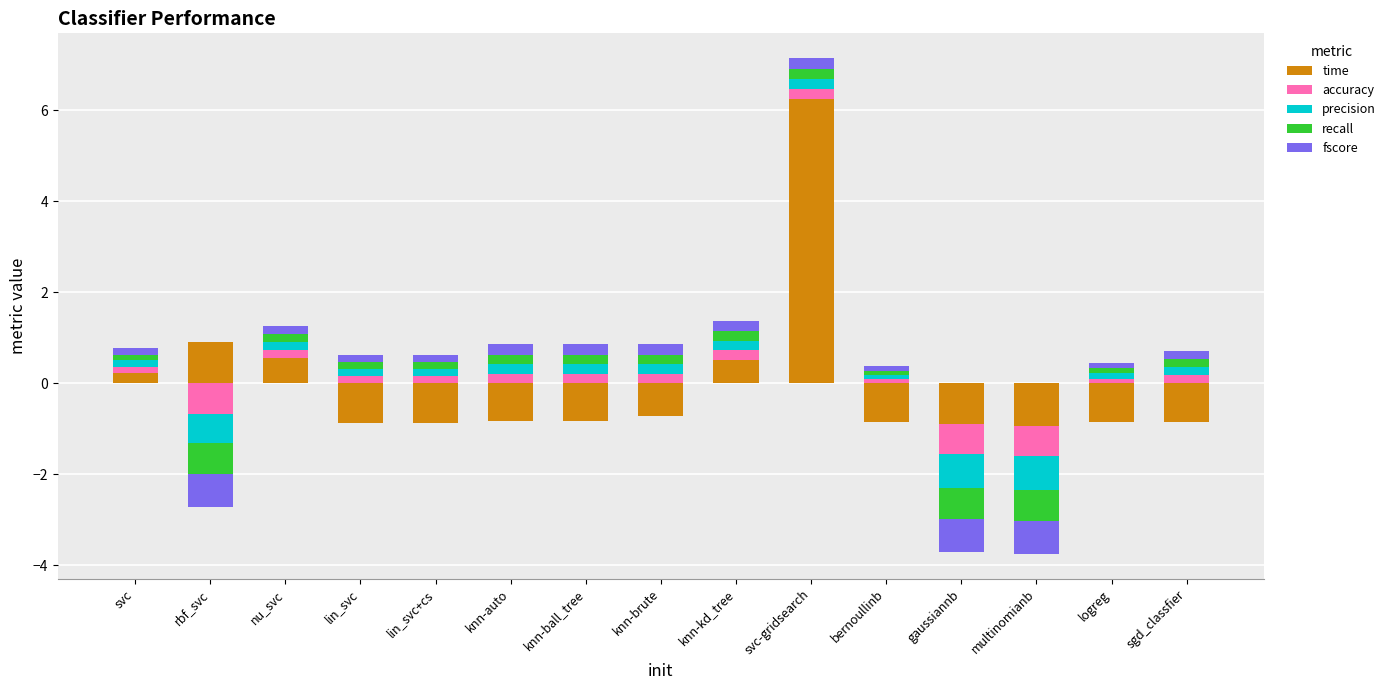

What is the difference between the time values at svc-gridsearch and knn-kd_tree?

5.7